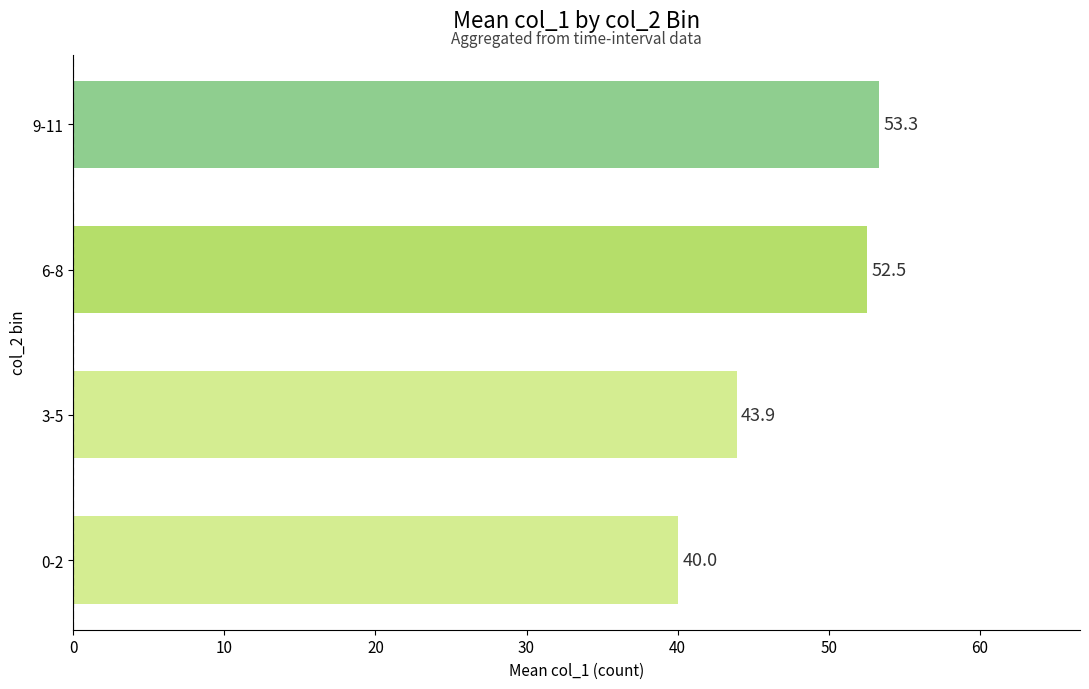

Is it true that the value at 6-8 is 52.5?

True